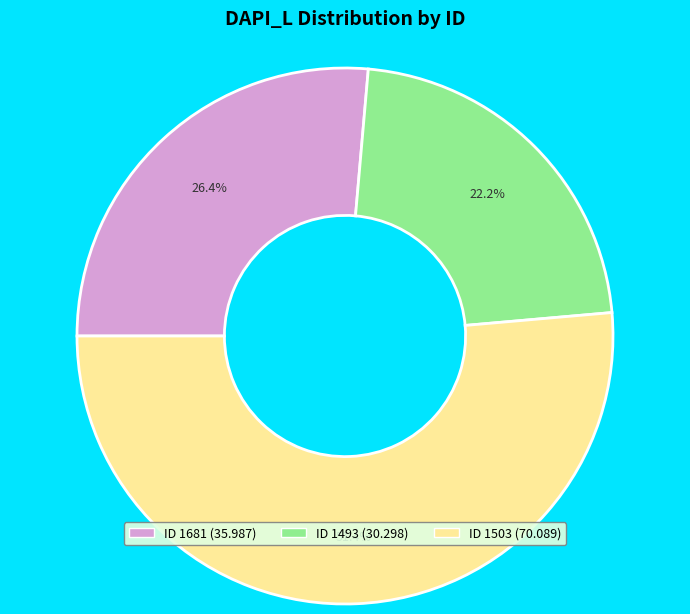

Does any single category account for the majority?

Yes